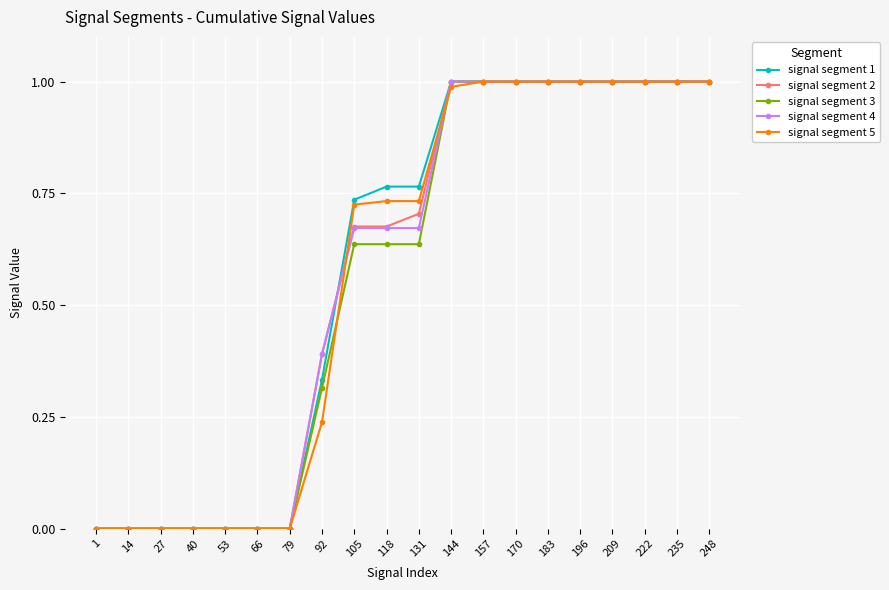

How many lines are shown in the chart?

5